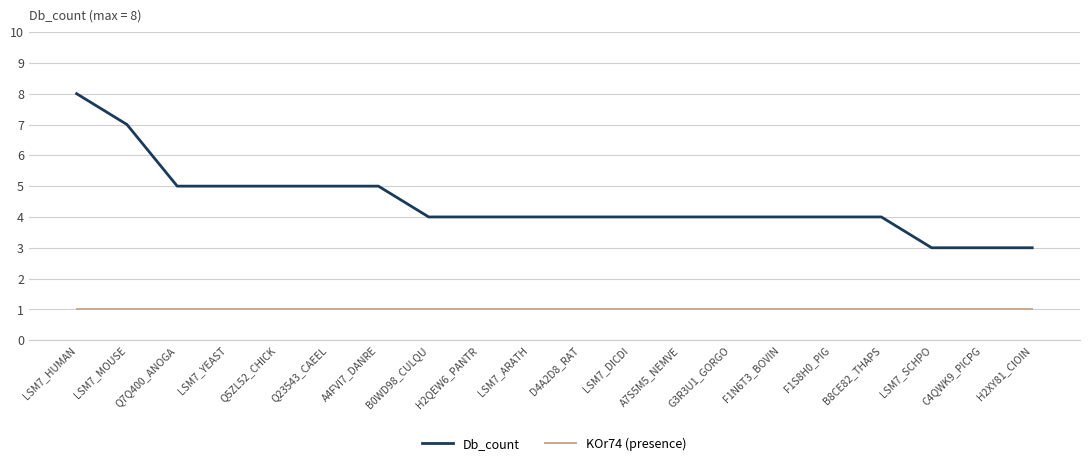

What position from the left is Q23543_CAEEL?

6